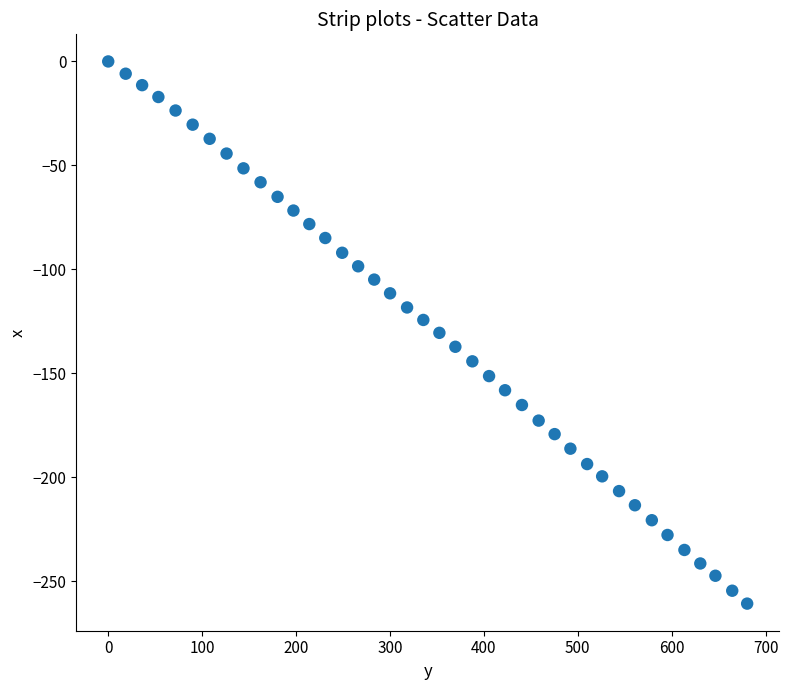

What is the range of Y values (max minus min)?

260.7